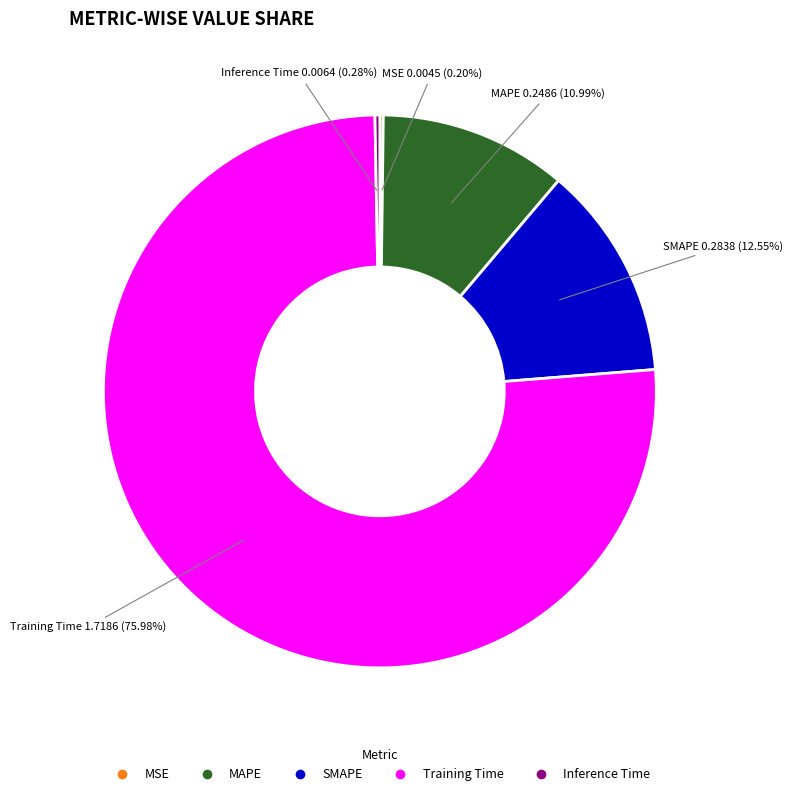

Which category accounts for the majority?

Training Time